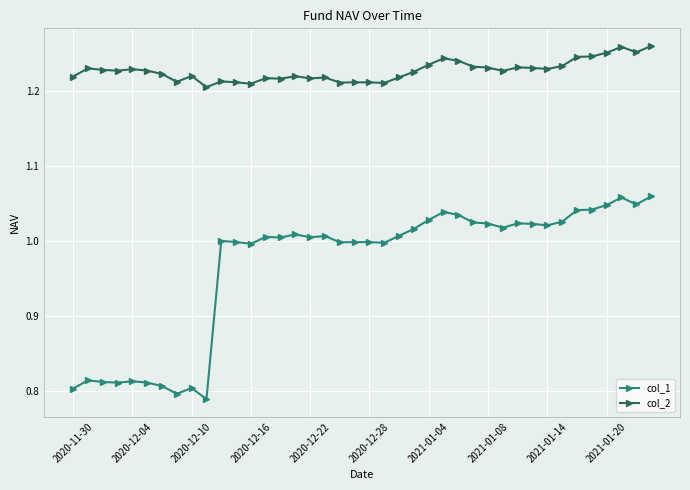

What are all the series names shown in the legend?

col_1, col_2